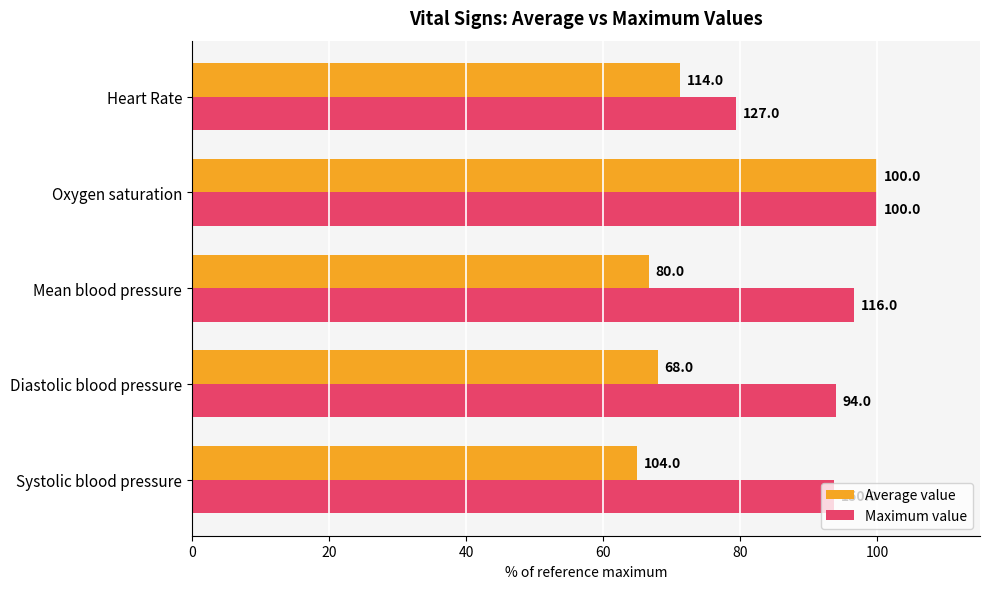

Where is Average value nearest to the value 82?

Heart Rate